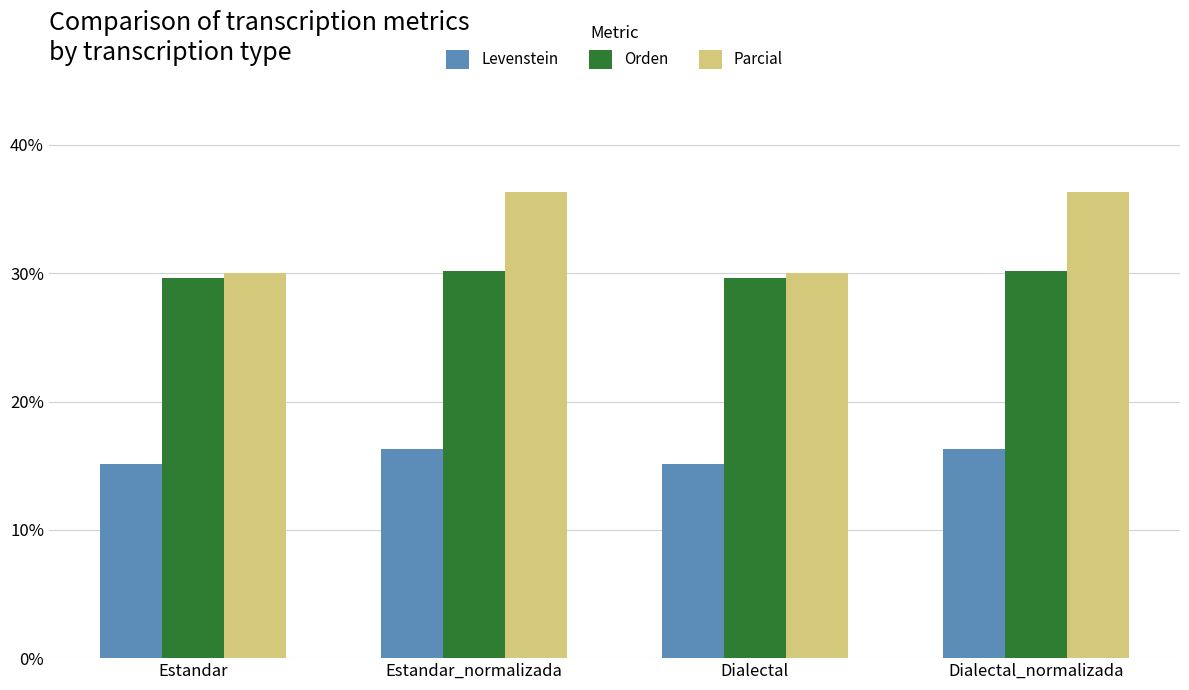

What is the sum of all Parcial values?

132.7